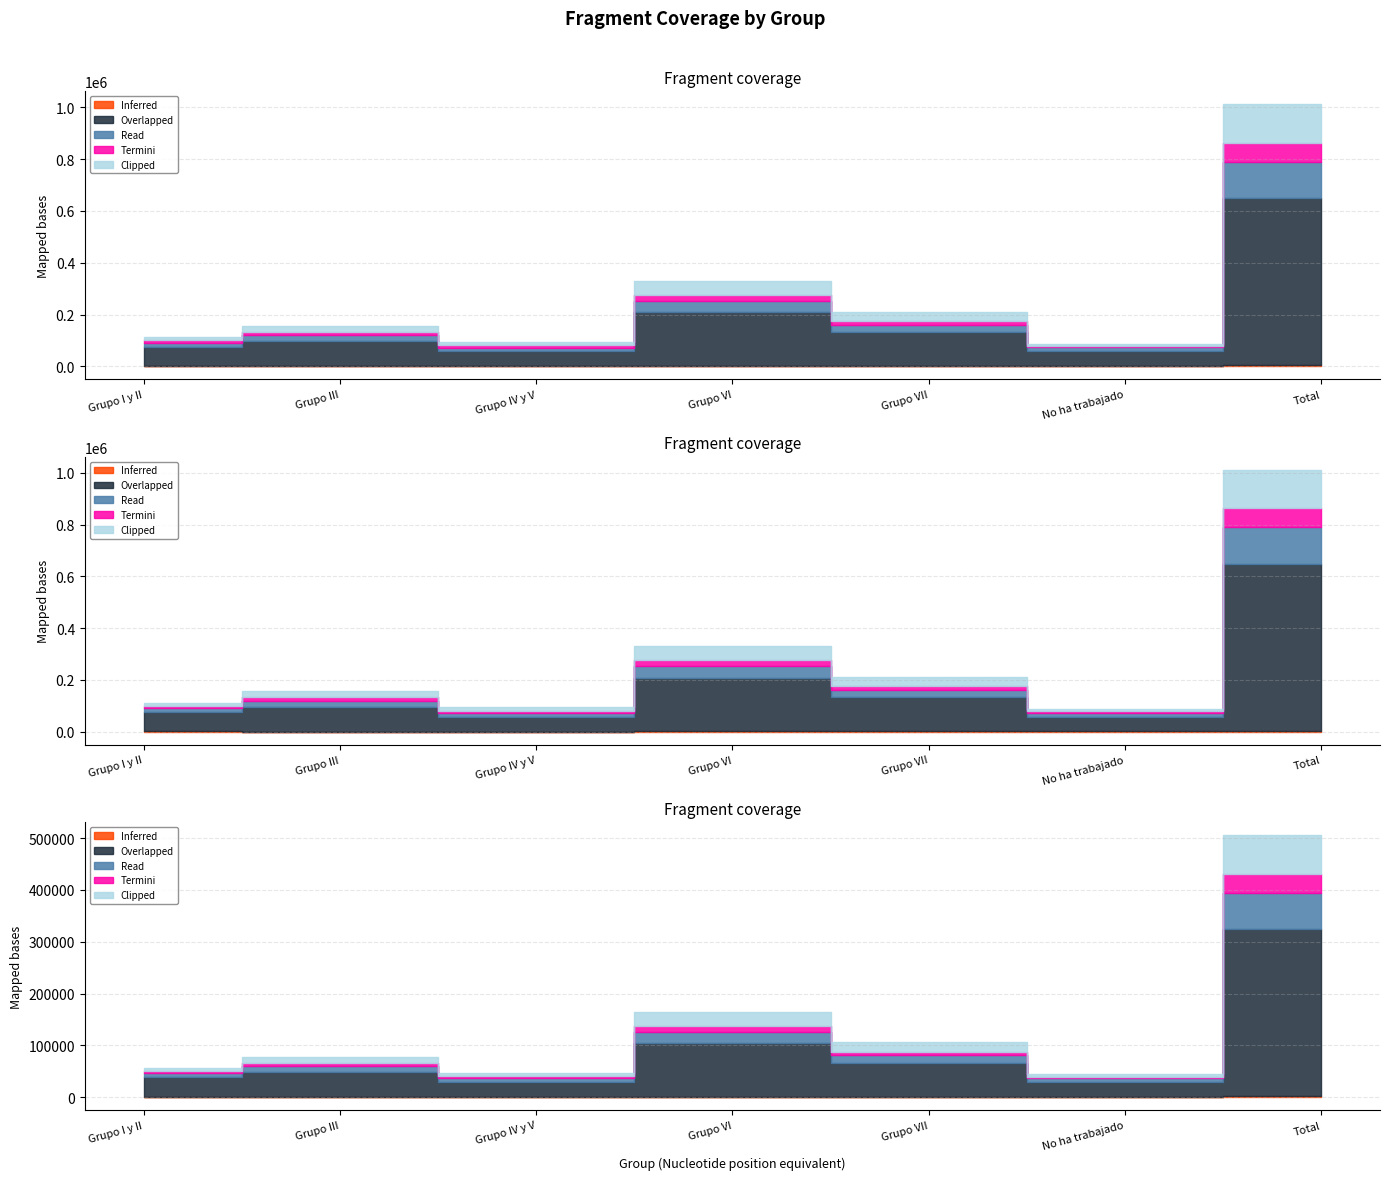

What is the approximate value of Overlapped at Grupo IV y V?

57260